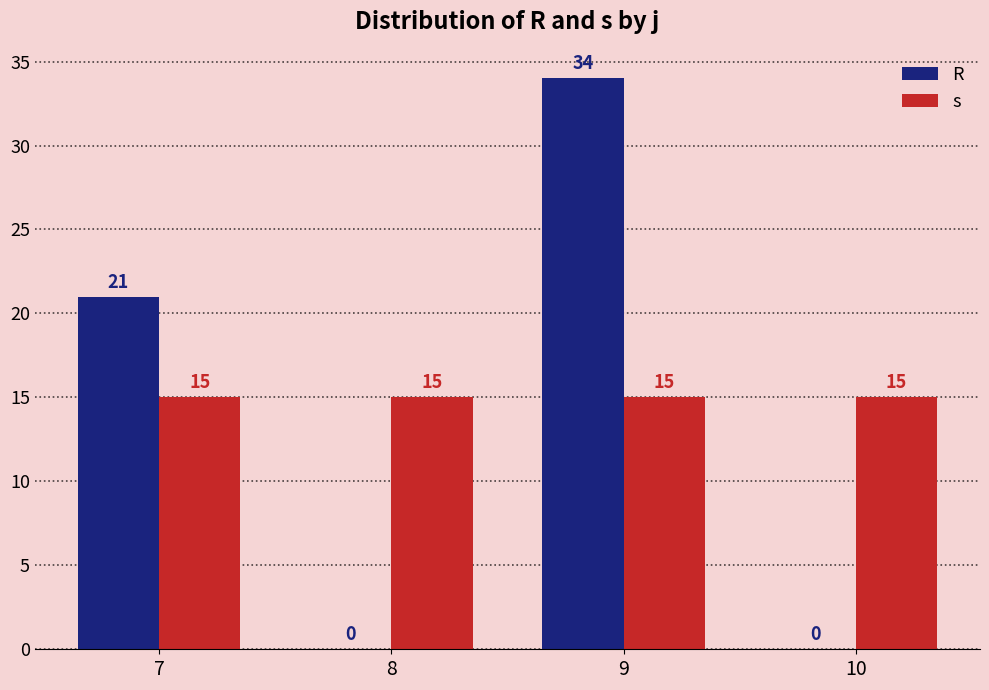

Reading right to left, extract all data points from this chart.

R: 10=0	9=34	8=0	7=21
s: 10=15	9=15	8=15	7=15